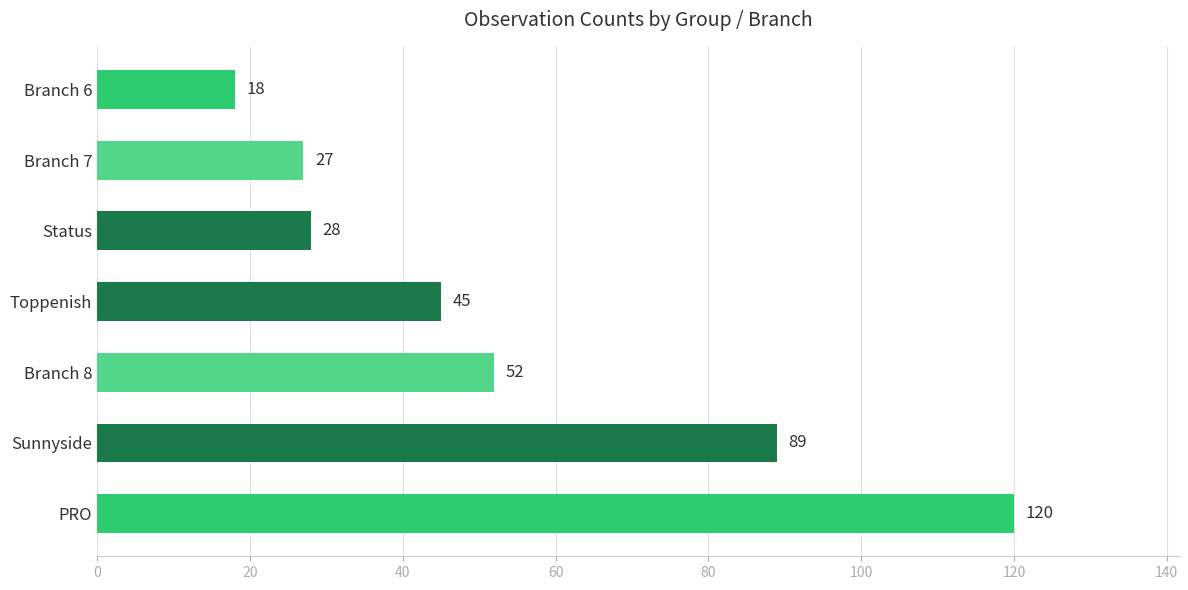

List the labels in order of value, largest first.

PRO, Sunnyside, Branch 8, Toppenish, Status, Branch 7, Branch 6